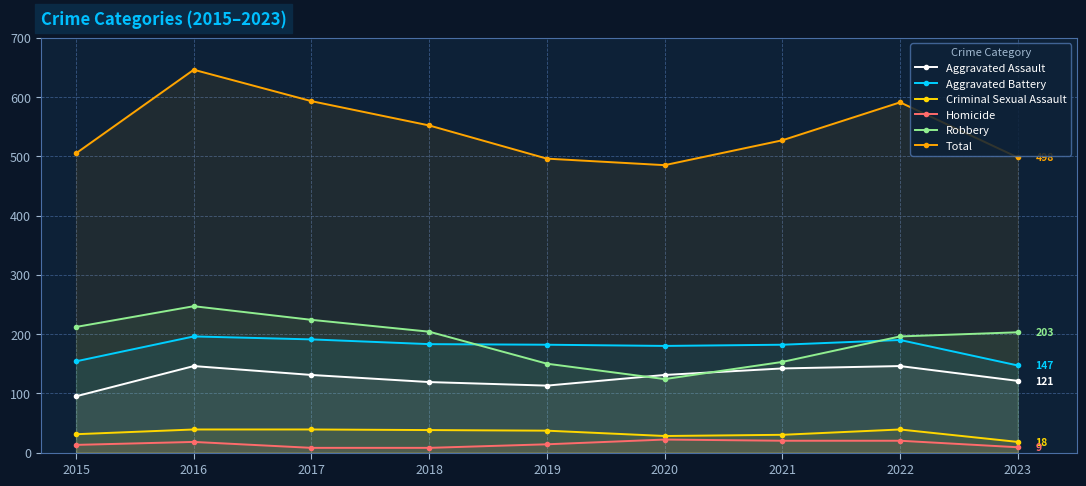

True or false: Criminal Sexual Assault has a value of 26 at 2018.

False